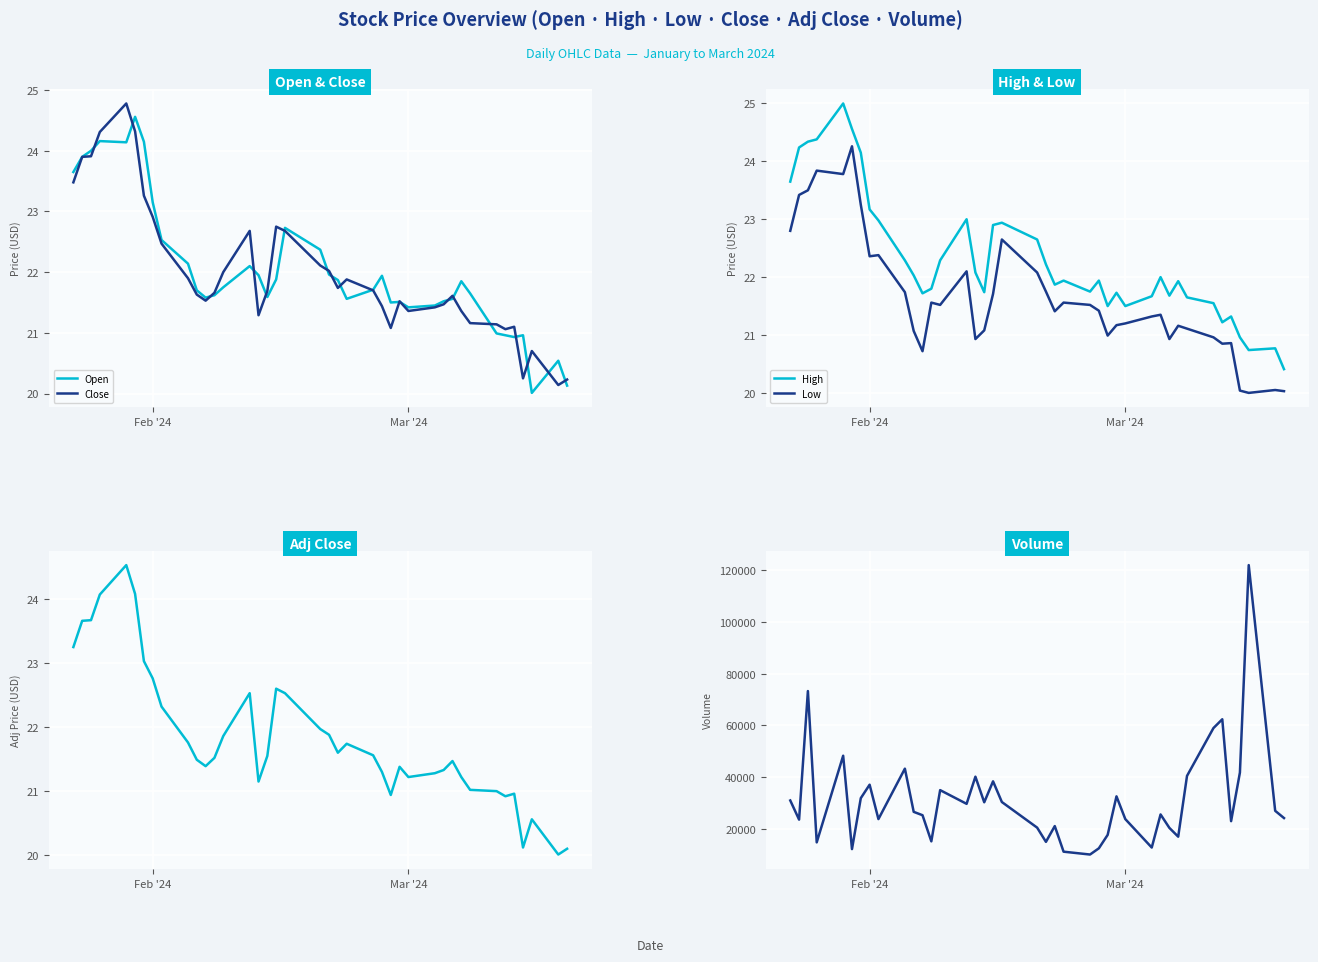

How many data points in Low are above 21?

29